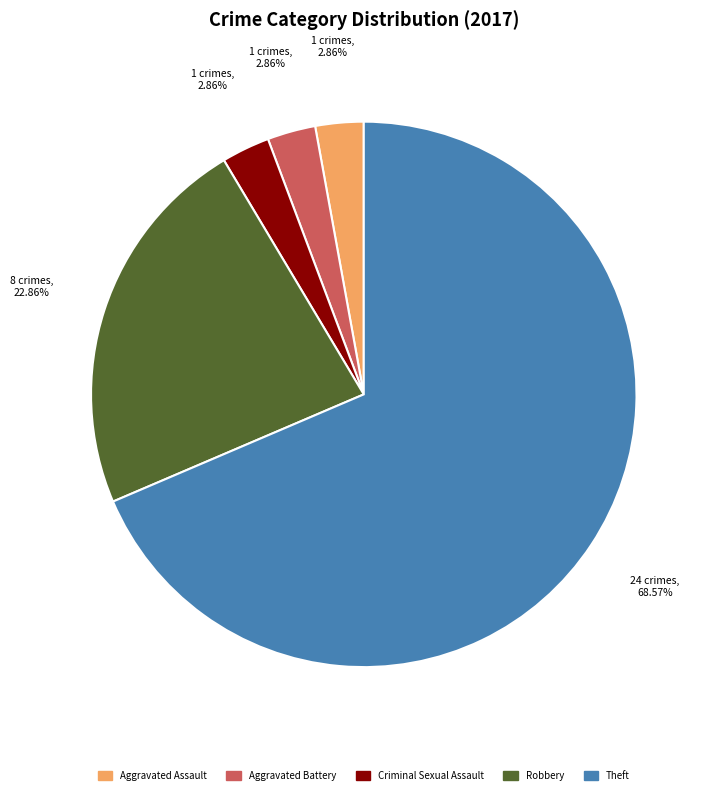

Is there any slice that represents more than half of the pie?

Yes